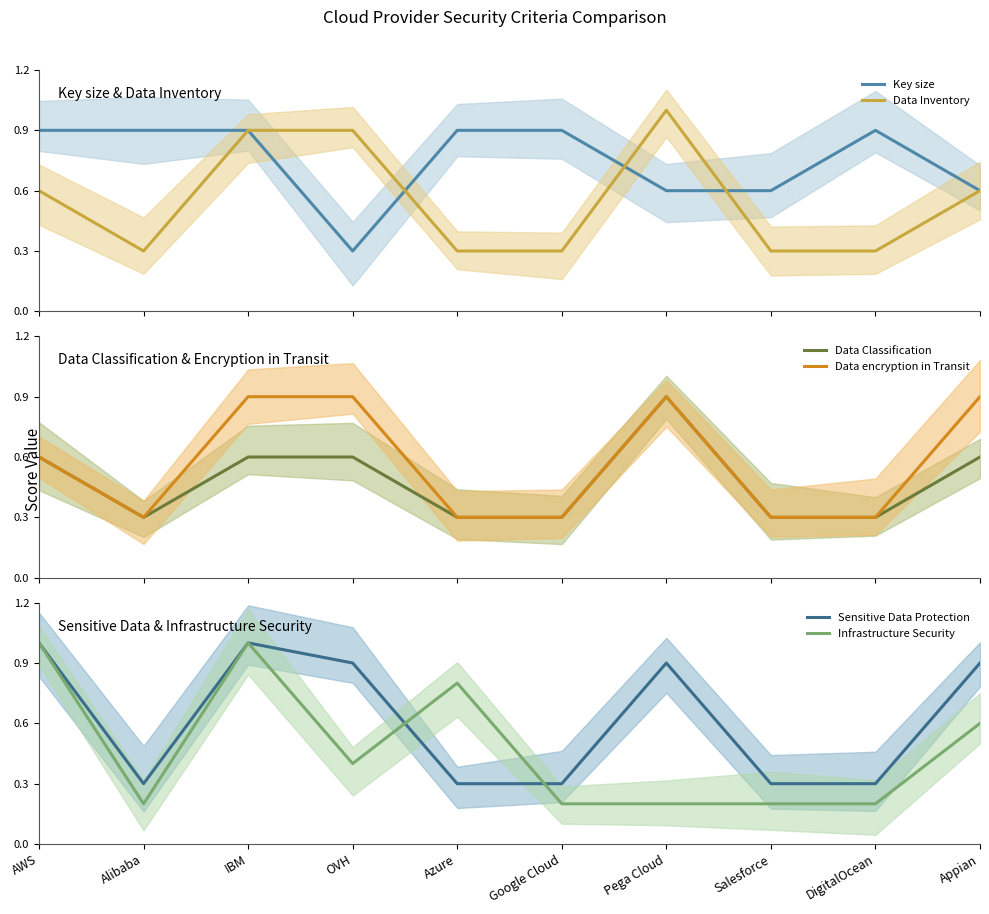

What is the label of the 6th point from the right?

Azure